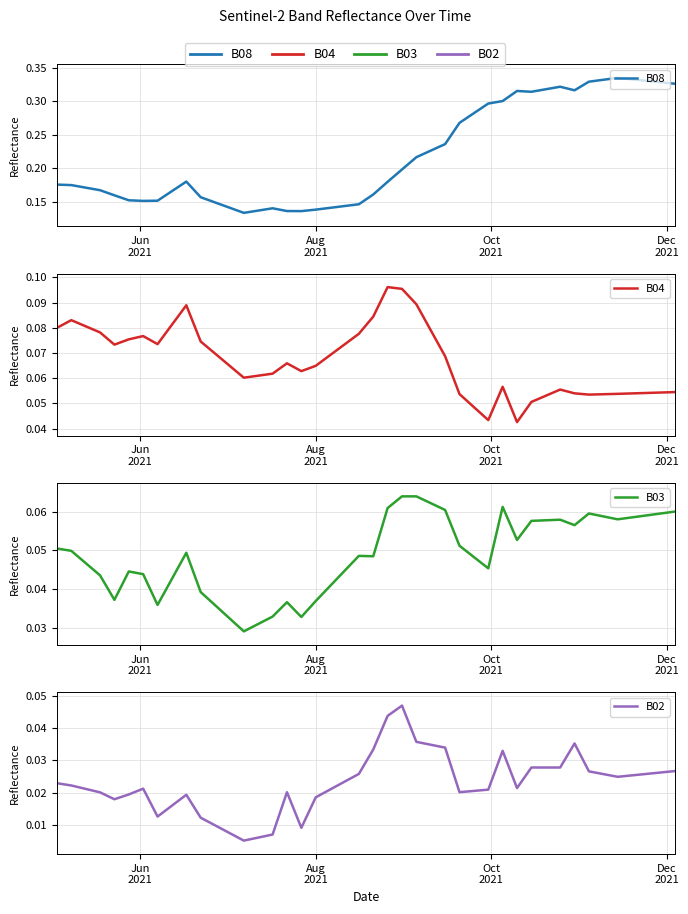

What is the highest value of the B03 series?

0.1